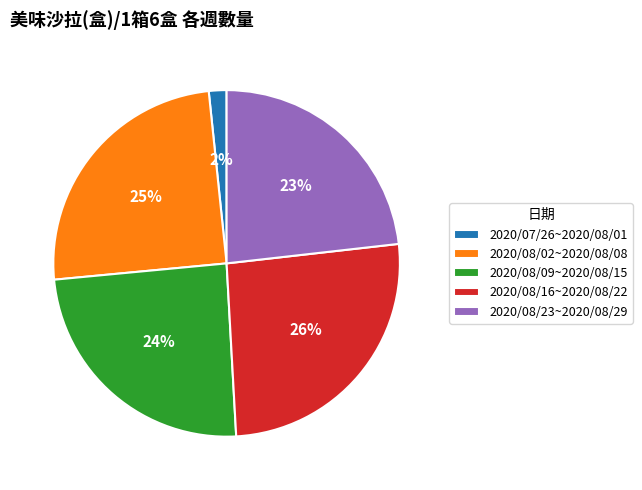

Which slice is the largest?

2020/08/16~2020/08/22